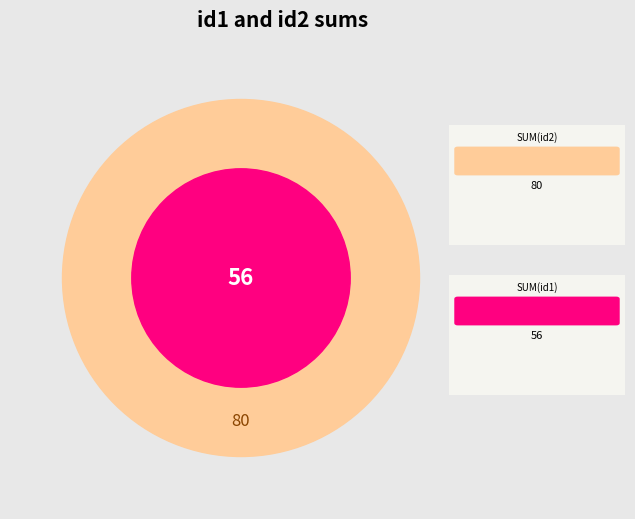

Is it true that 10 is 12% of the pie?

True